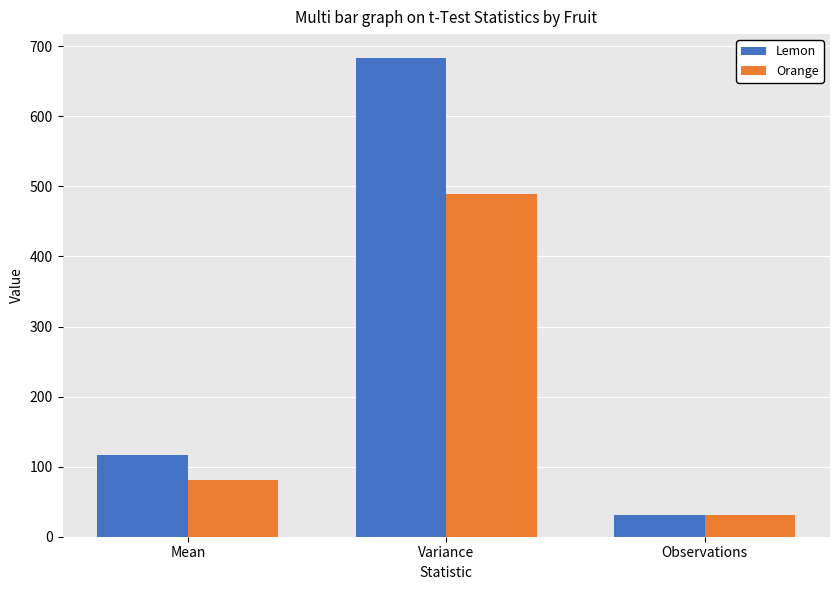

What is the spread (max minus min) of values at Variance?

193.3